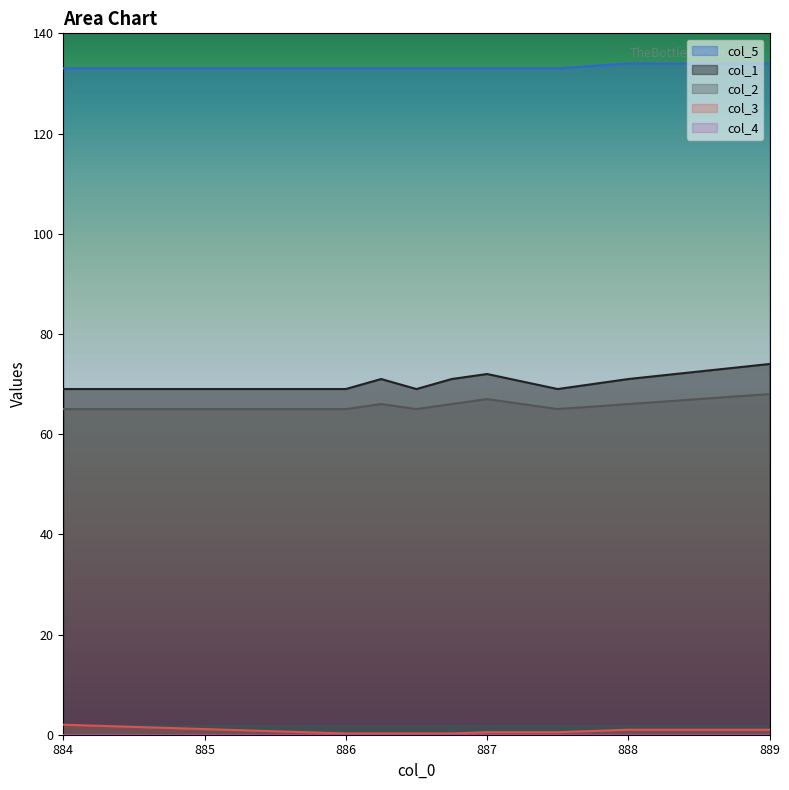

Count the col_3 values in the range 0 to 1.

8